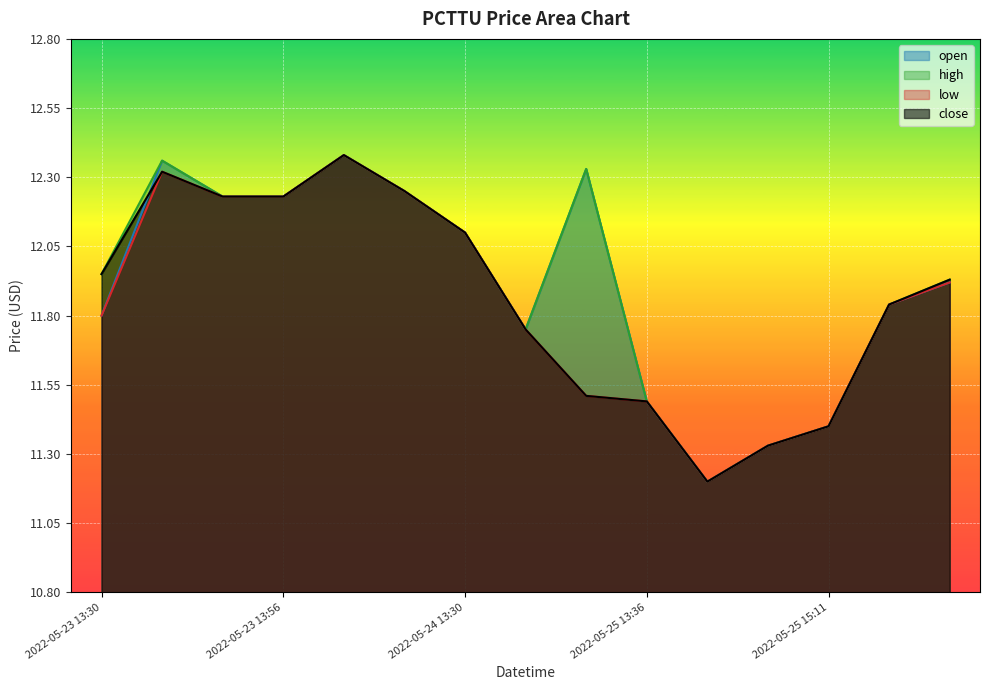

What is the sum of all low values?

177.8